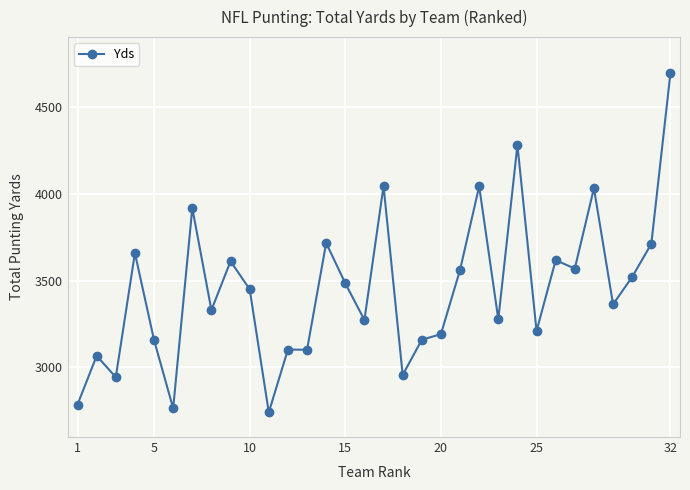

What is the sum of all values?

110333